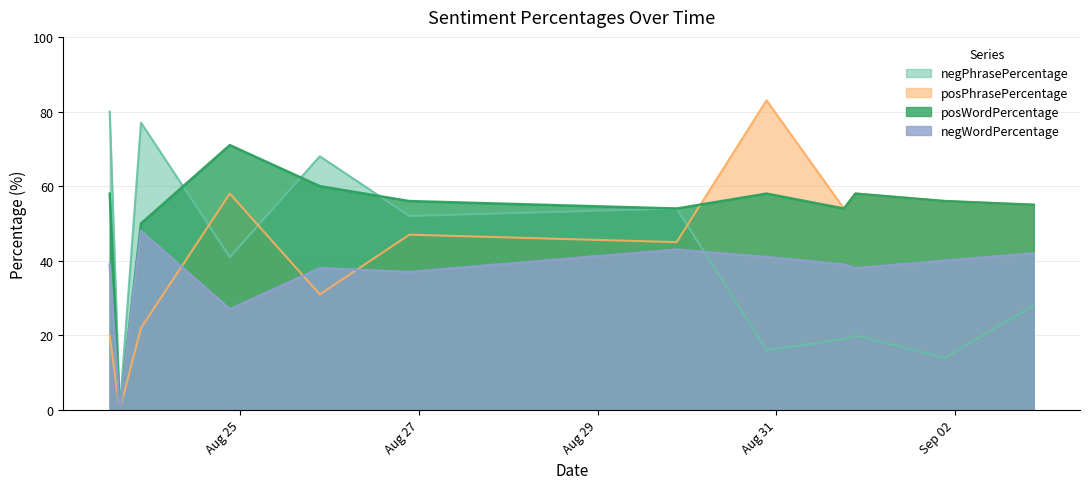

Which series has the widest spread of values?

posPhrasePercentage